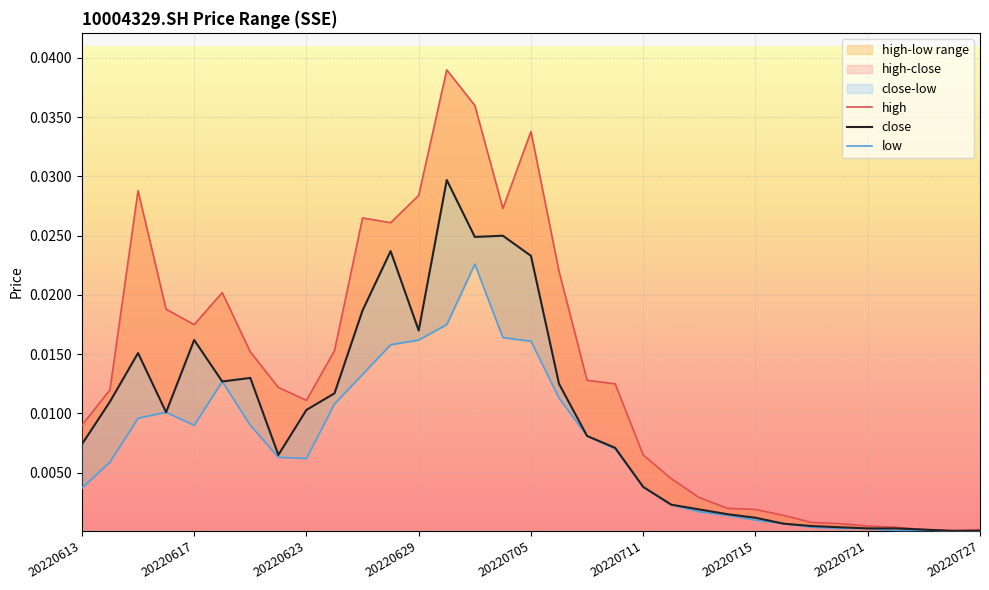

Does the chart display data point markers on the line(s)?

No